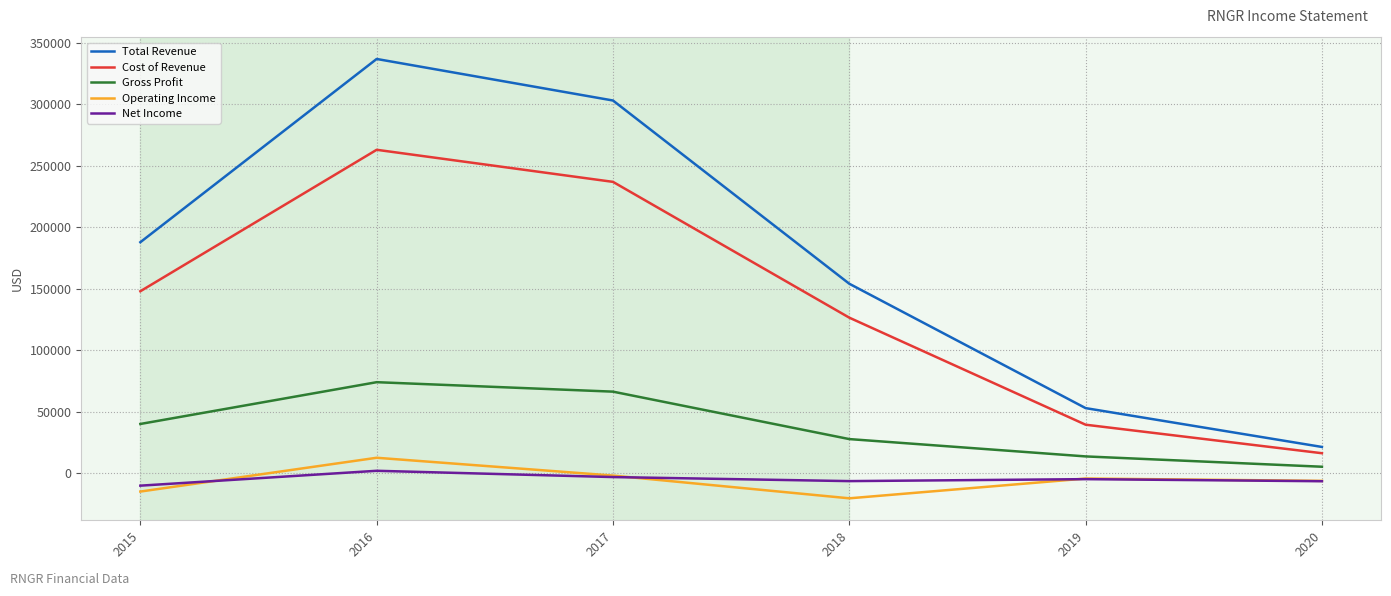

Count the Total Revenue values in the range 52800 to 303100.

4